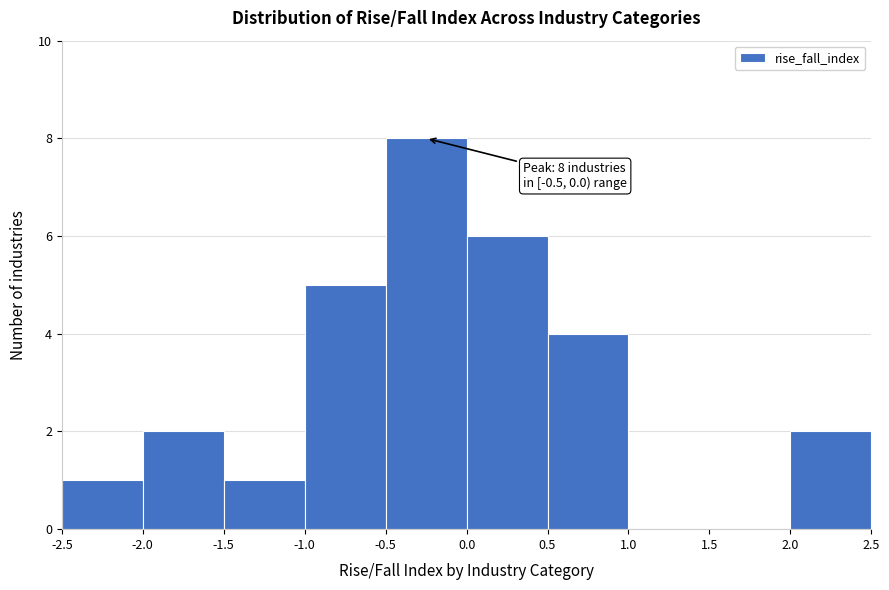

Over which range of the x-axis is the bar tallest?

-0.5 to 0.0